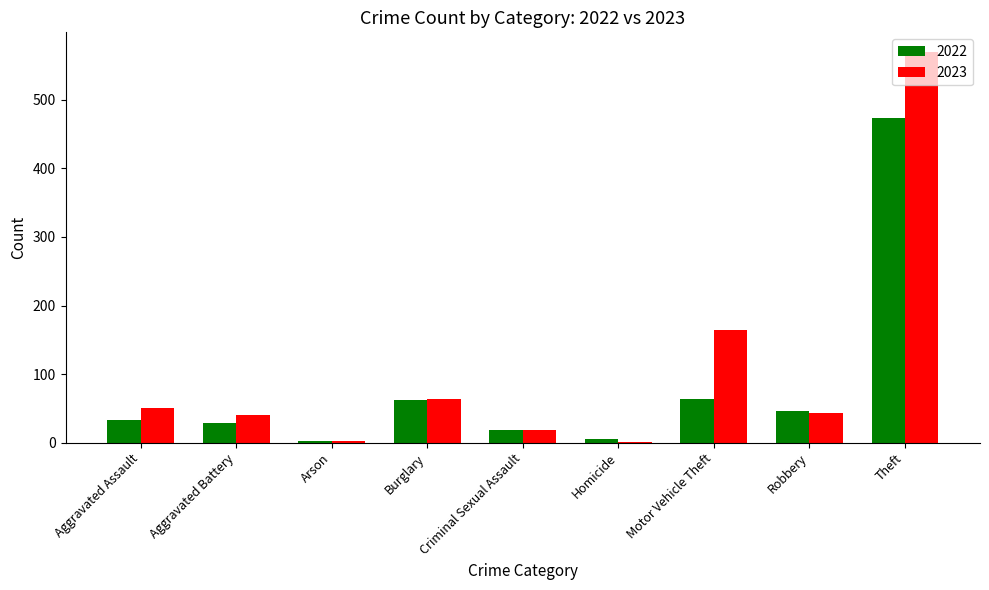

True or false: 2023 has a value of 51 at Aggravated Assault.

True